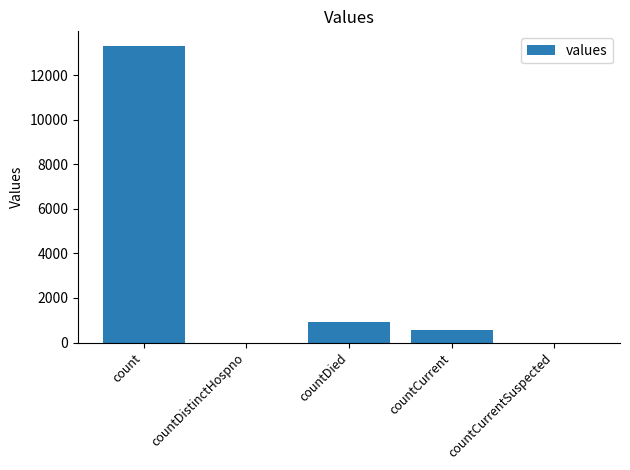

Which has a higher value, countDied or countCurrentSuspected?

countDied